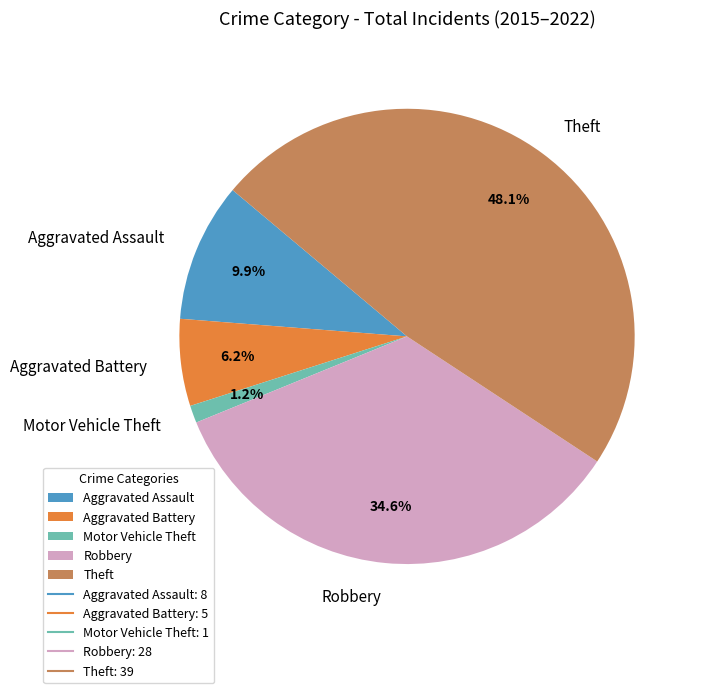

Between Aggravated Assault and Theft, which is larger?

Theft